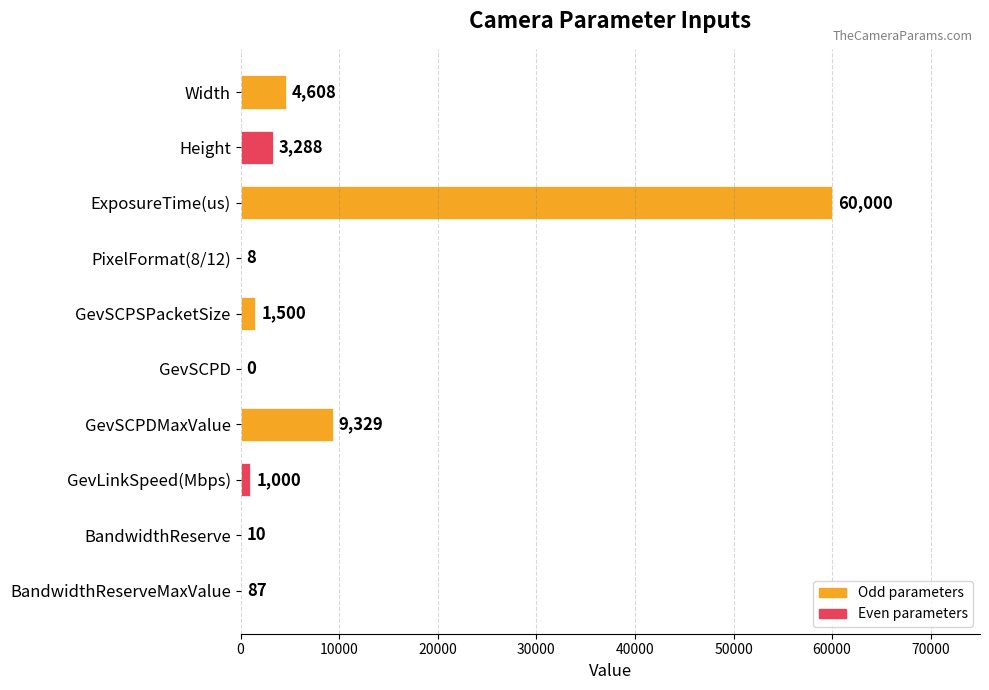

Which label corresponds to the largest value in the chart?

ExposureTime(us)